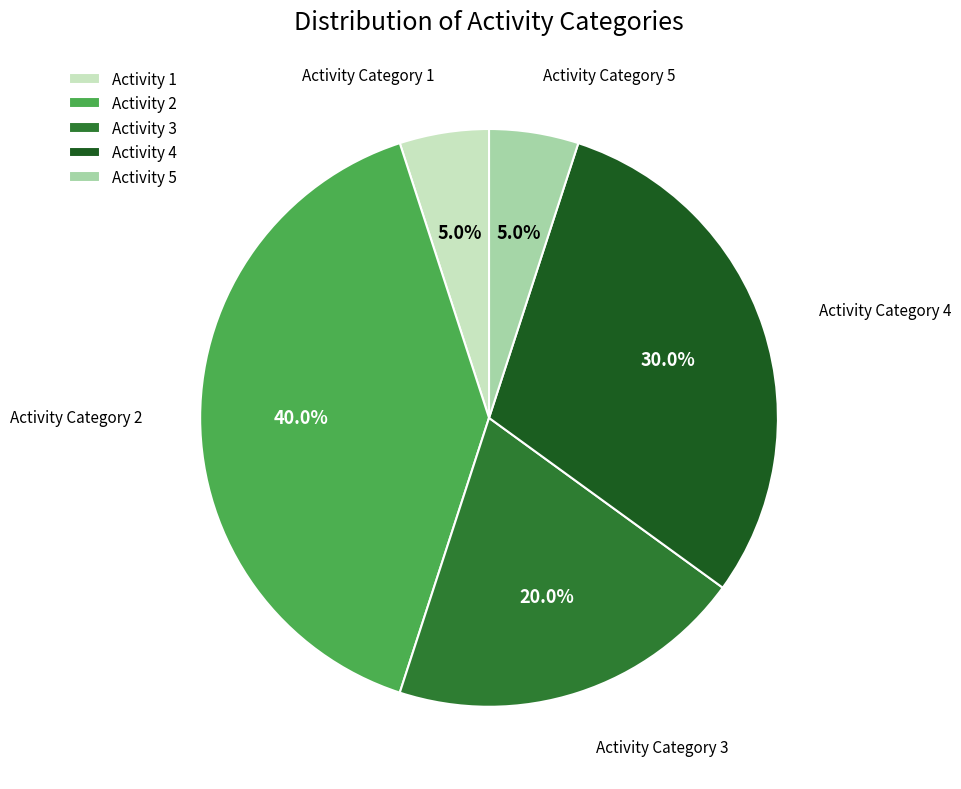

Which category has the biggest portion of the pie?

Activity 2